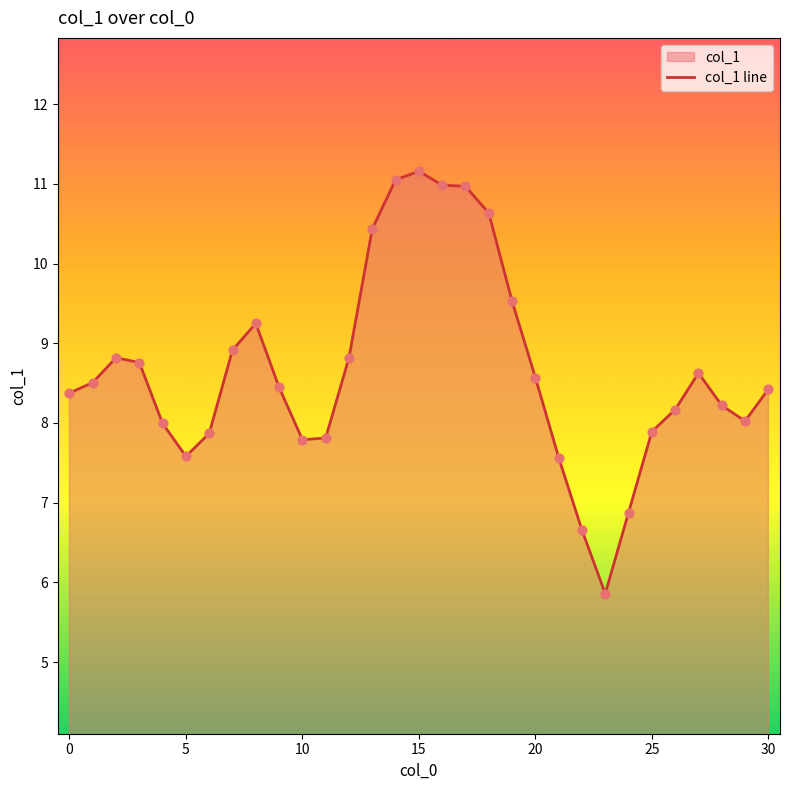

Which has a higher value, 27 or 24?

27